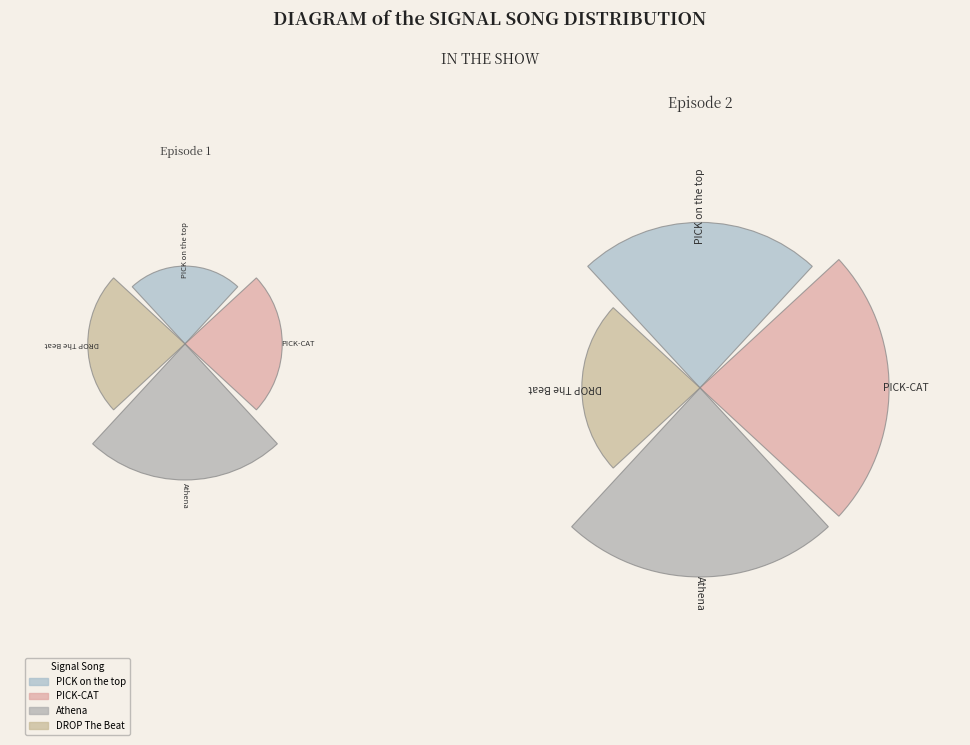

To the nearest percent, what is the difference between the largest and smallest slice percentages?

11%